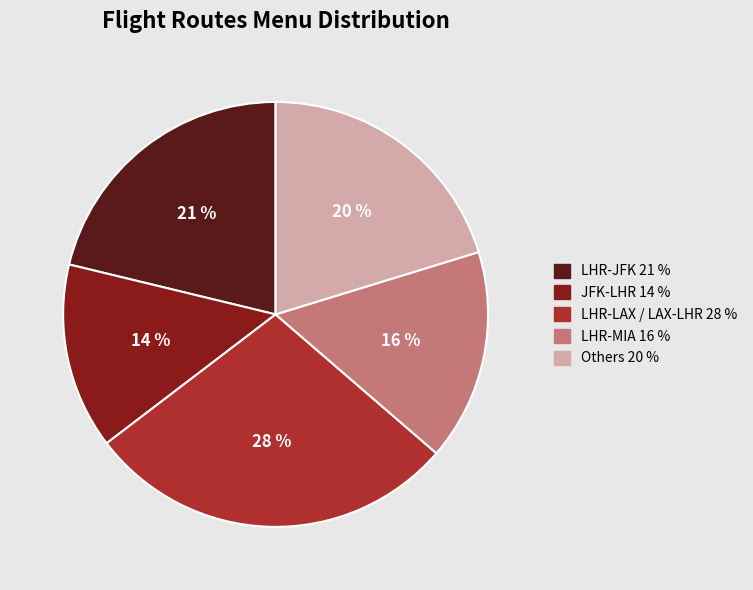

To the nearest percent, what percentage of the pie is LHR-MIA 16 %?

16%